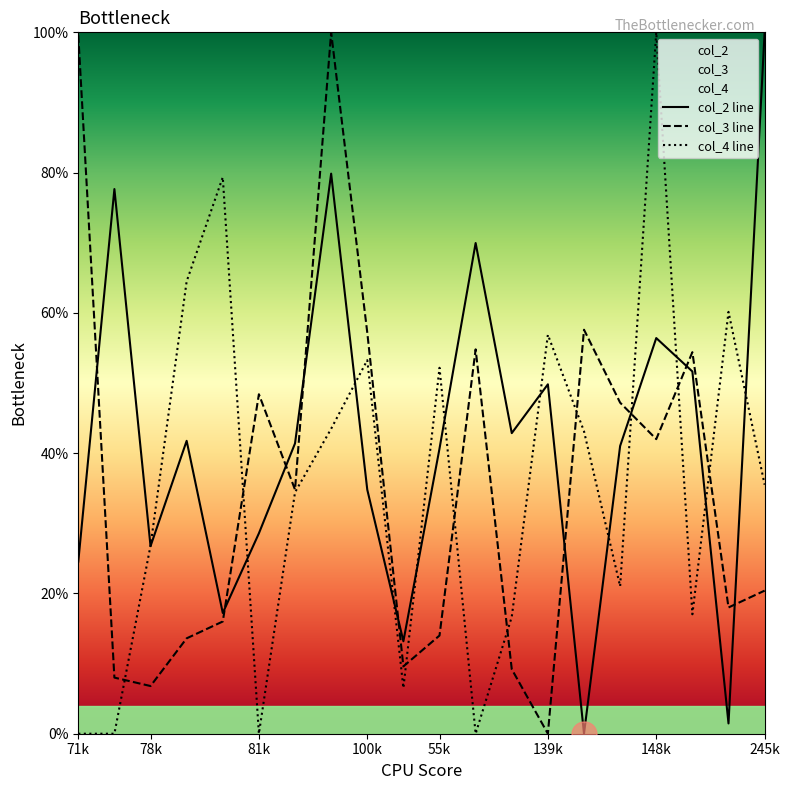

What is the spread (max minus min) of values at 55k?

38.2